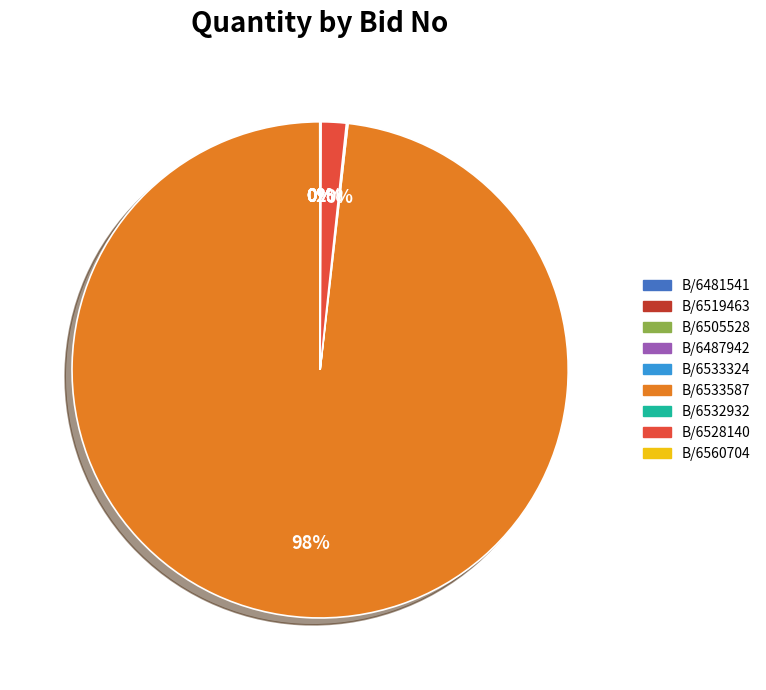

To the nearest percent, what is the difference between the largest and smallest slice percentages?

98%